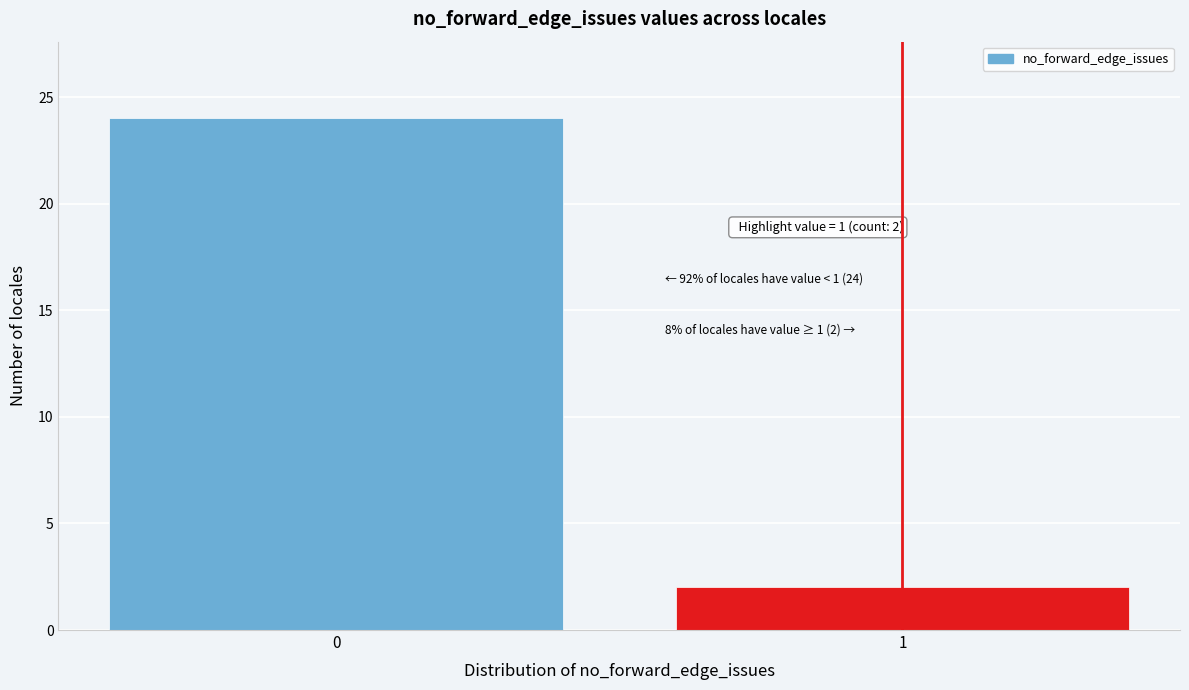

Reading left to right, extract all data points from this chart.

0=24	1=2